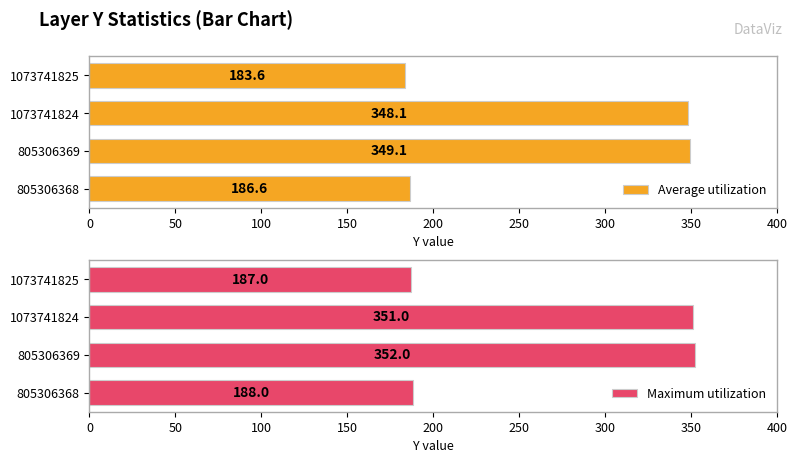

Reading left to right, transcribe all the data shown in this chart.

Average utilization: 186.6	349.1	348.1	183.6
Maximum utilization: 188.0	352.0	351.0	187.0